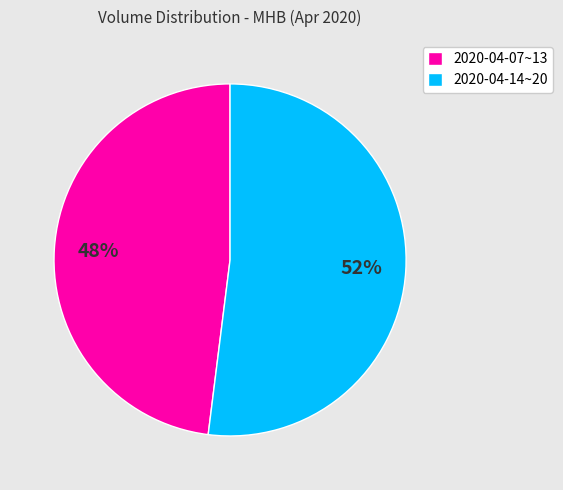

Is there a majority slice in this chart?

Yes